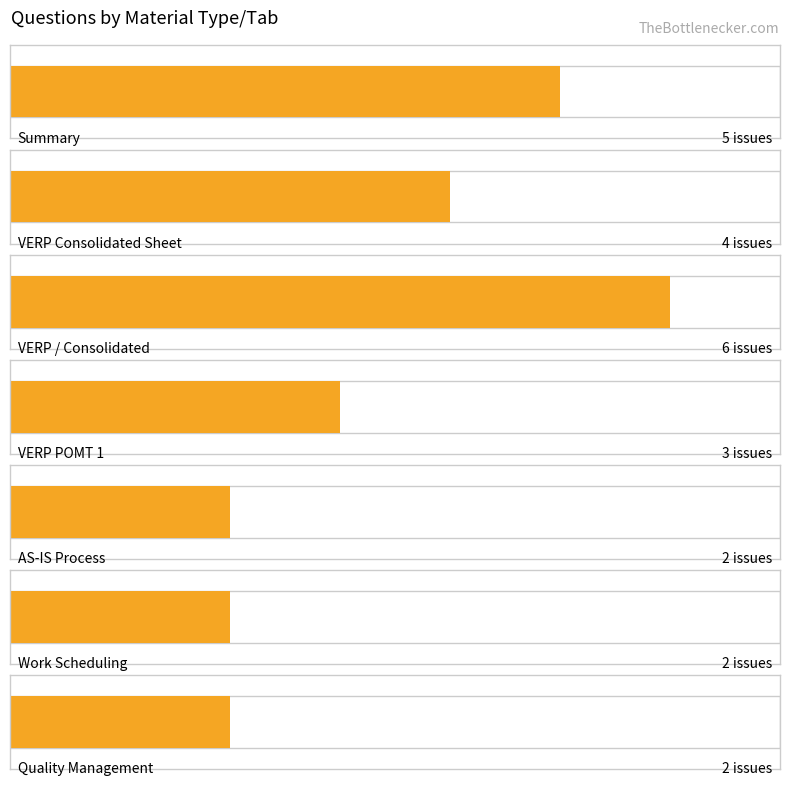

What is the approximate value at VERP Consolidated Sheet?

4